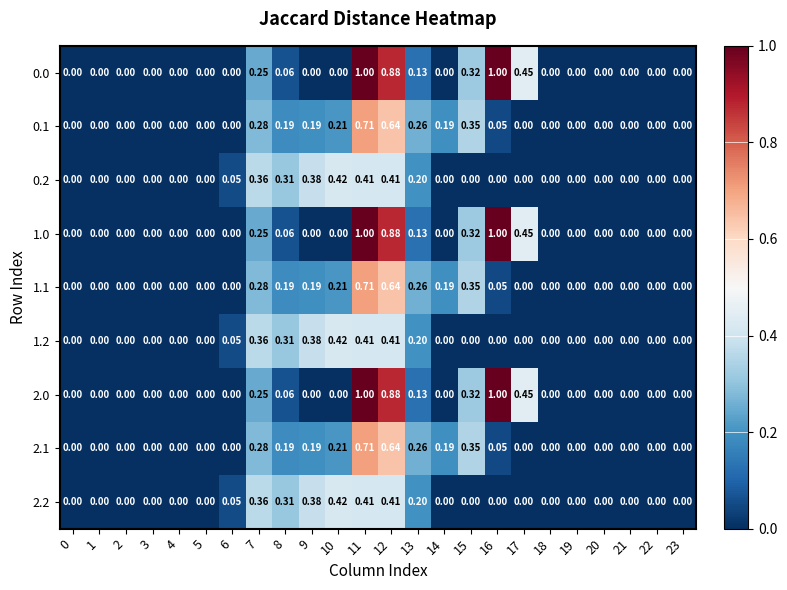

How many categories are shown in the chart?

24